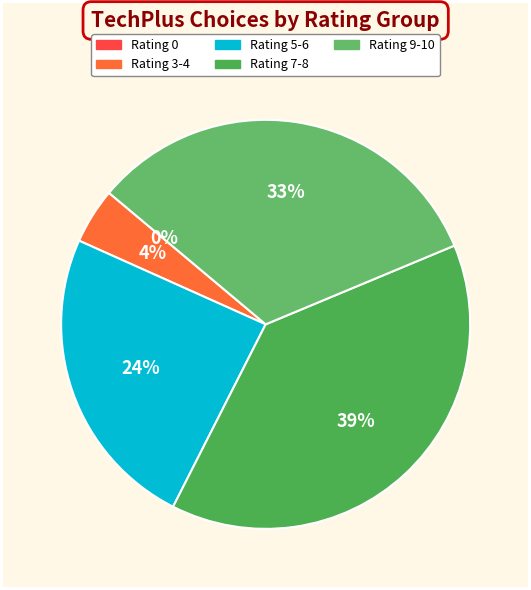

Is P23 the majority of the pie?

No